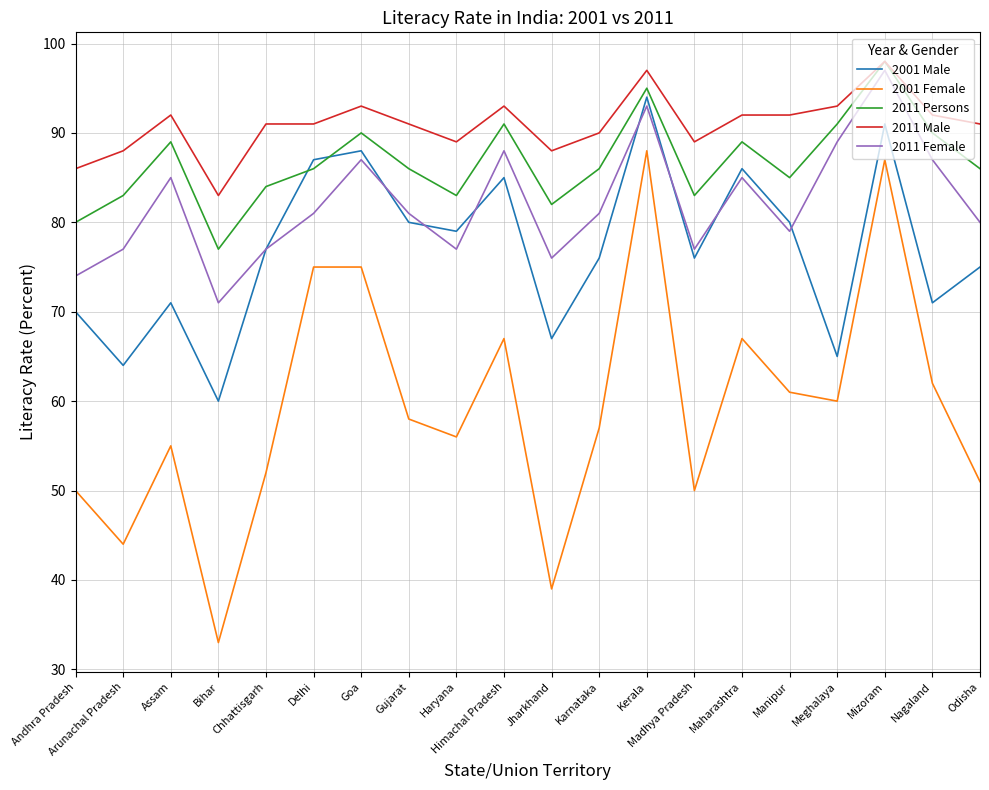

Which series has the largest range (max minus min)?

2001 Female